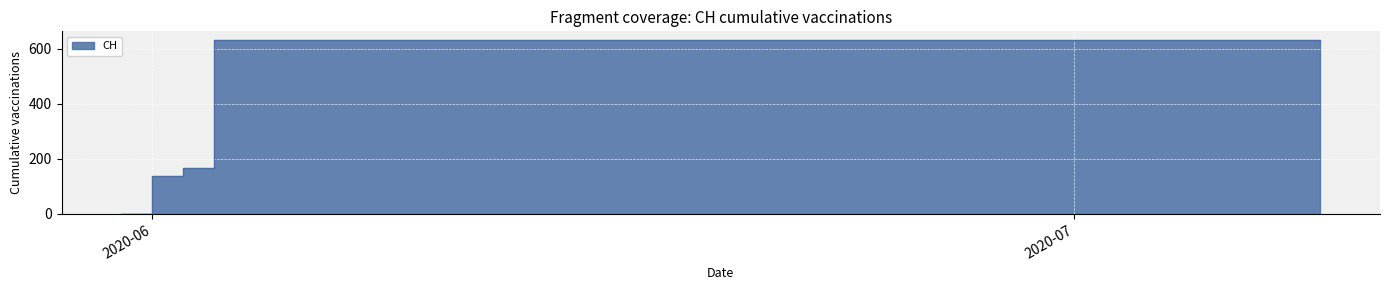

What is the sum of all values?

11033